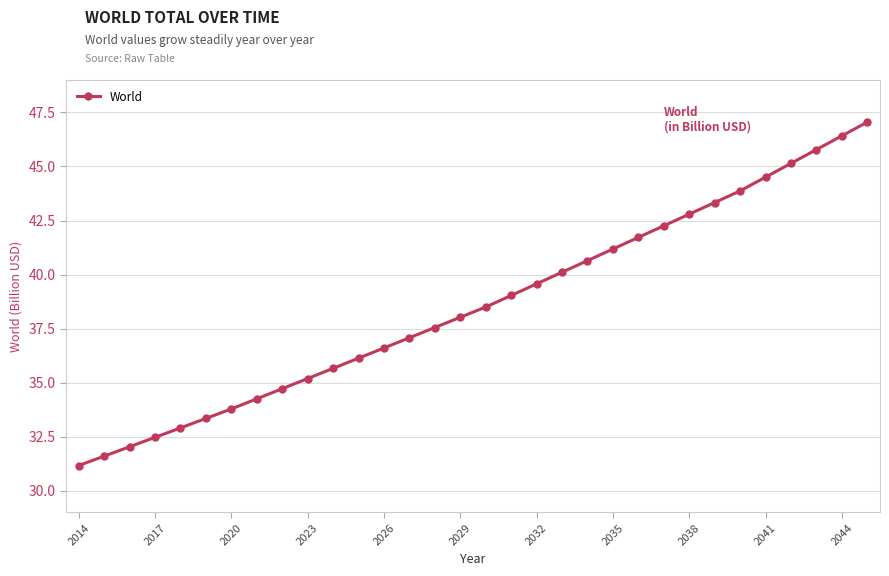

What is the smallest value displayed?

31.2